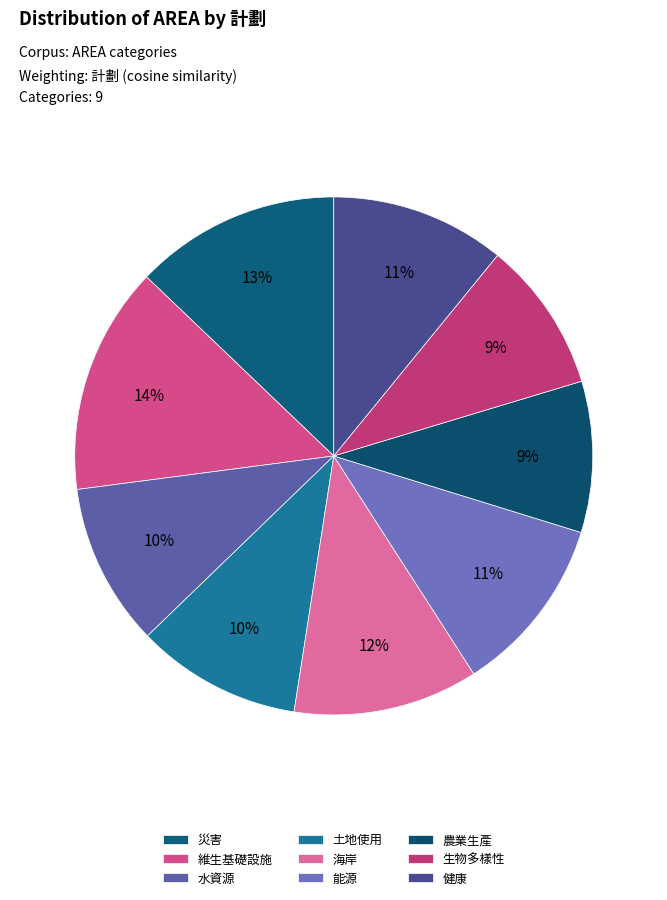

Count the number of slices in the pie.

9